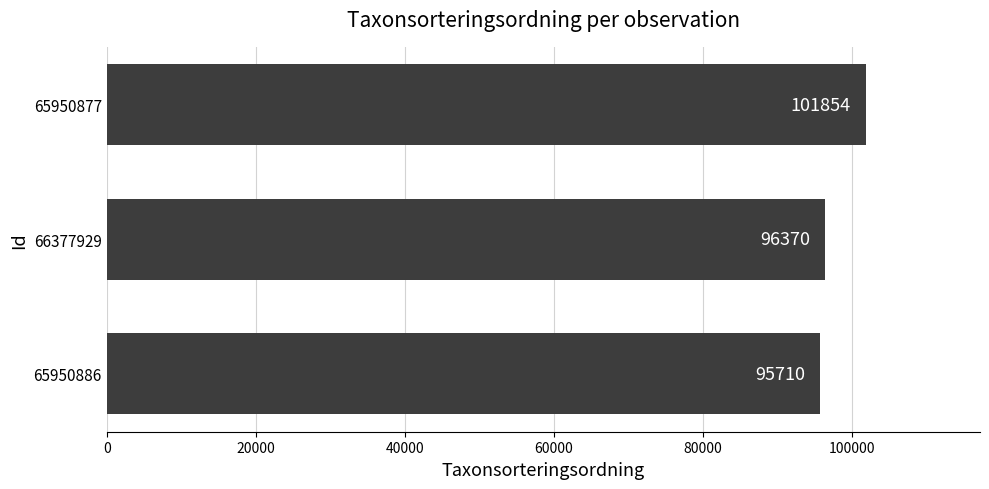

List the labels in order of value, largest first.

65950877, 66377929, 65950886